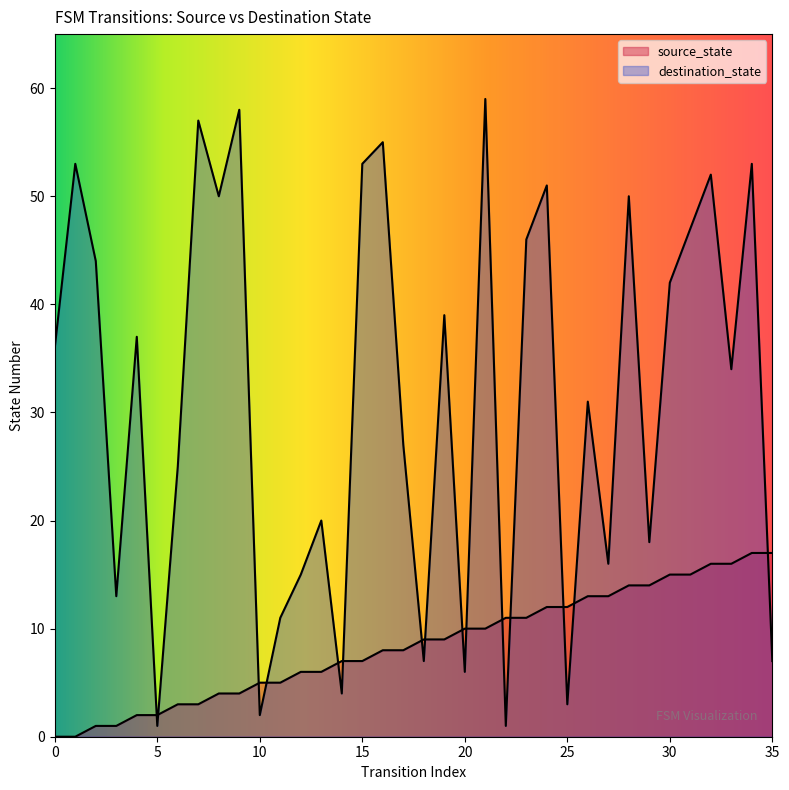

Is the value of source_state at 12 greater than the value of destination_state at 5?

Yes